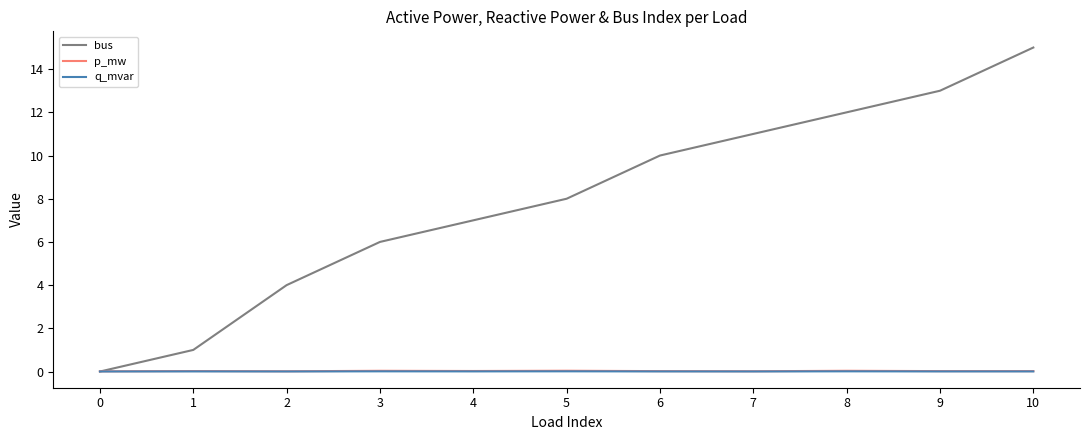

What is the sum of all p_mw values?

0.2